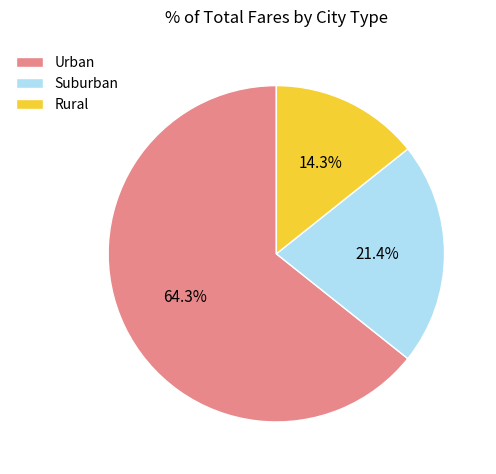

Is Urban the majority of the pie?

Yes